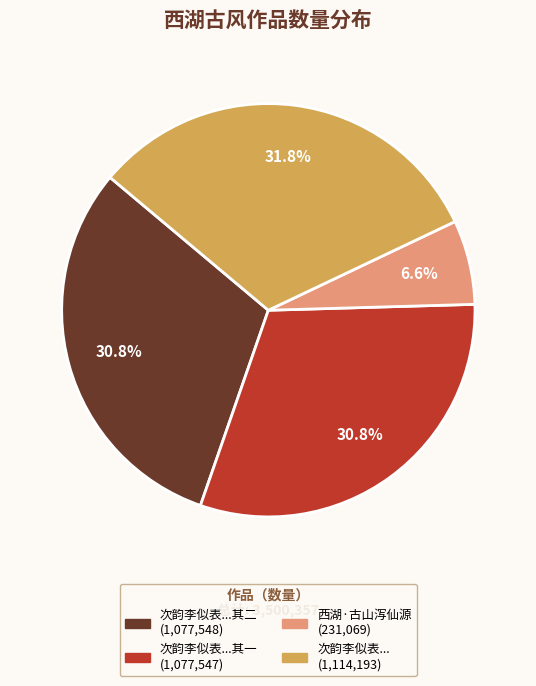

To the nearest percent, what is the average slice percentage?

25%